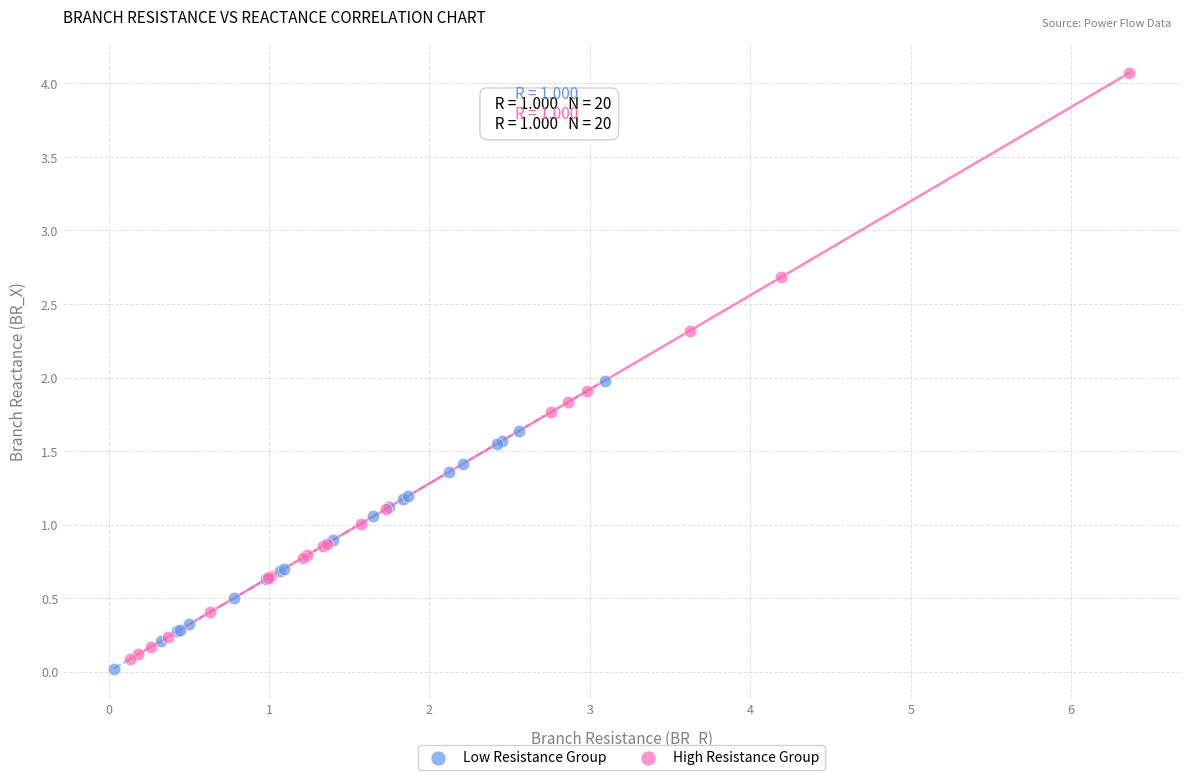

What are all the series names shown in the legend?

Low Resistance Group, High Resistance Group